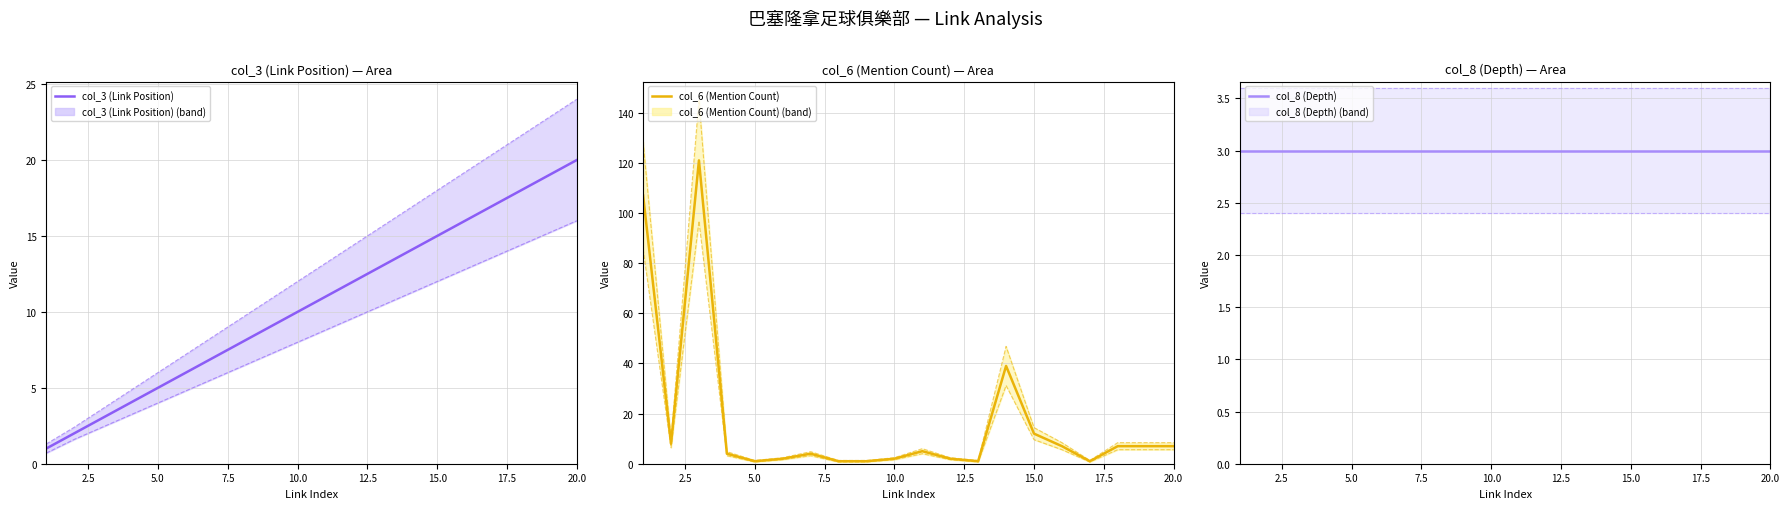

Reading right to left, transcribe all the data shown in this chart.

col_3 (Link Position): 20	19	18	17	16	15	14	13	12	11	10	9	8	7	6	5	4	3	2	1
col_6 (Mention Count): 7	7	7	1	7	12	39	1	2	5	2	1	1	4	2	1	4	121	8	107
col_8 (Depth): 3	3	3	3	3	3	3	3	3	3	3	3	3	3	3	3	3	3	3	3